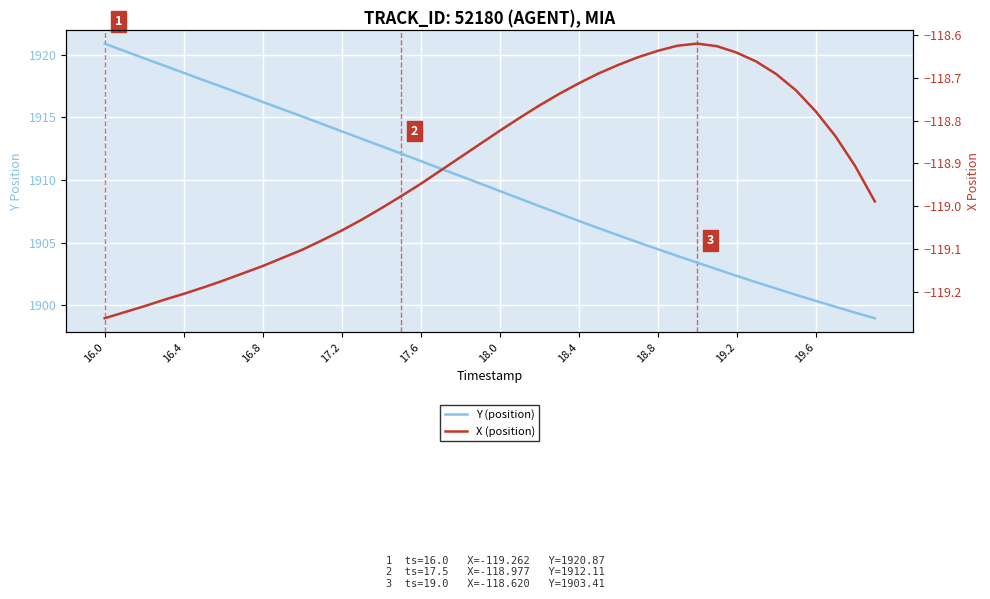

Rank the series by their average value, from highest to lowest.

Y (position), X (position)